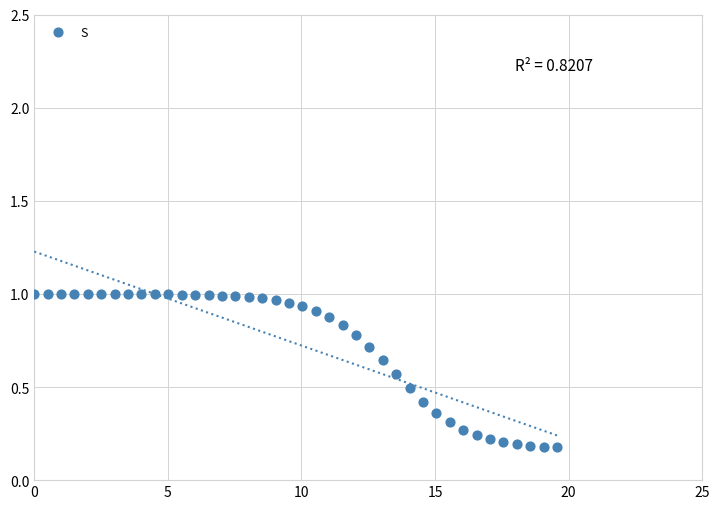

What is the range of X values (max minus min)?

19.6